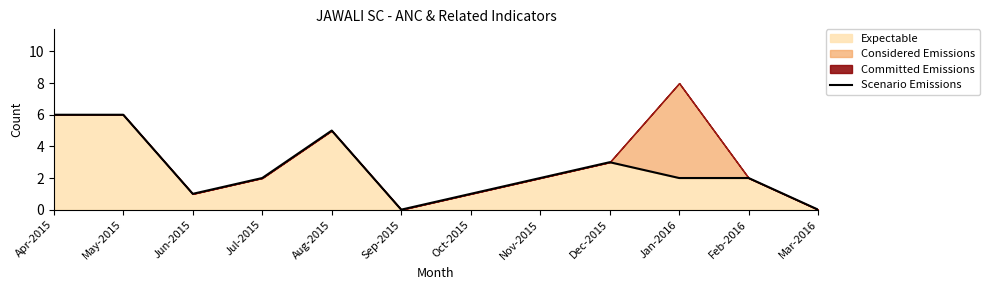

How many points are higher than both their immediate neighbors (excluding endpoints)?

2